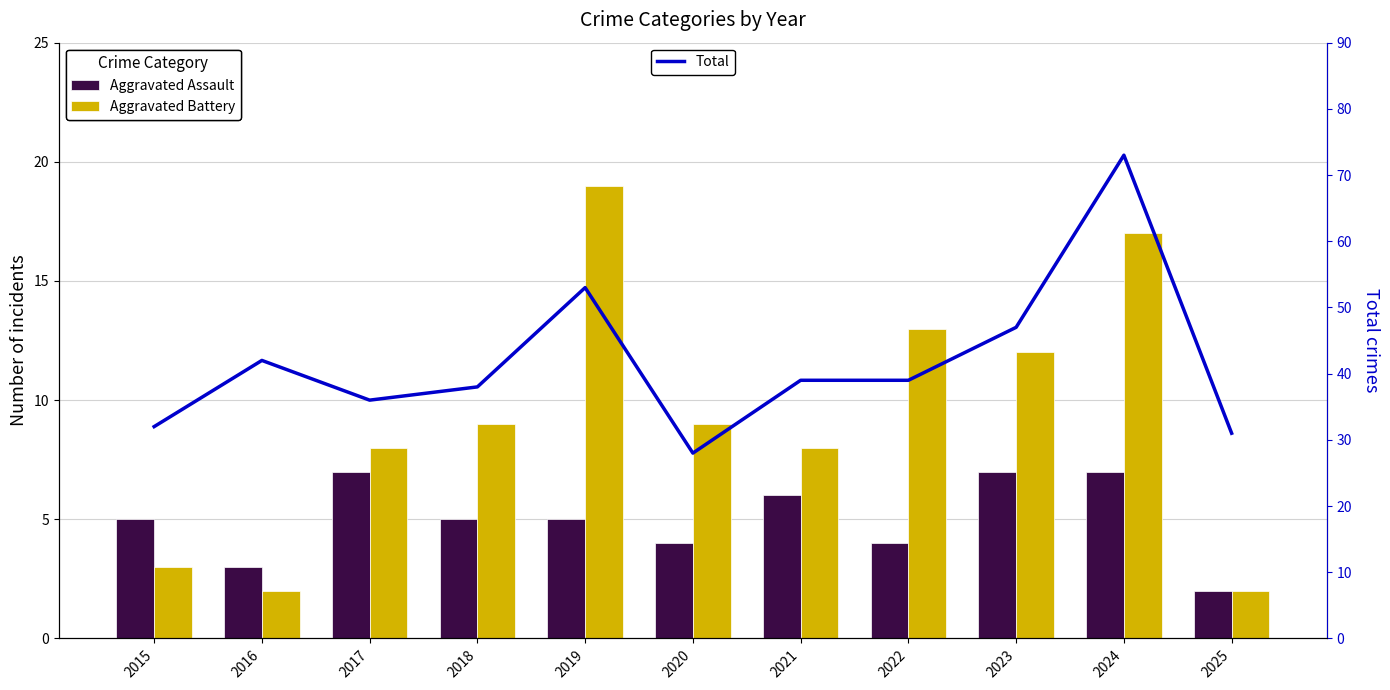

What is the value of the Aggravated Assault bar at the 11th from the left?

2